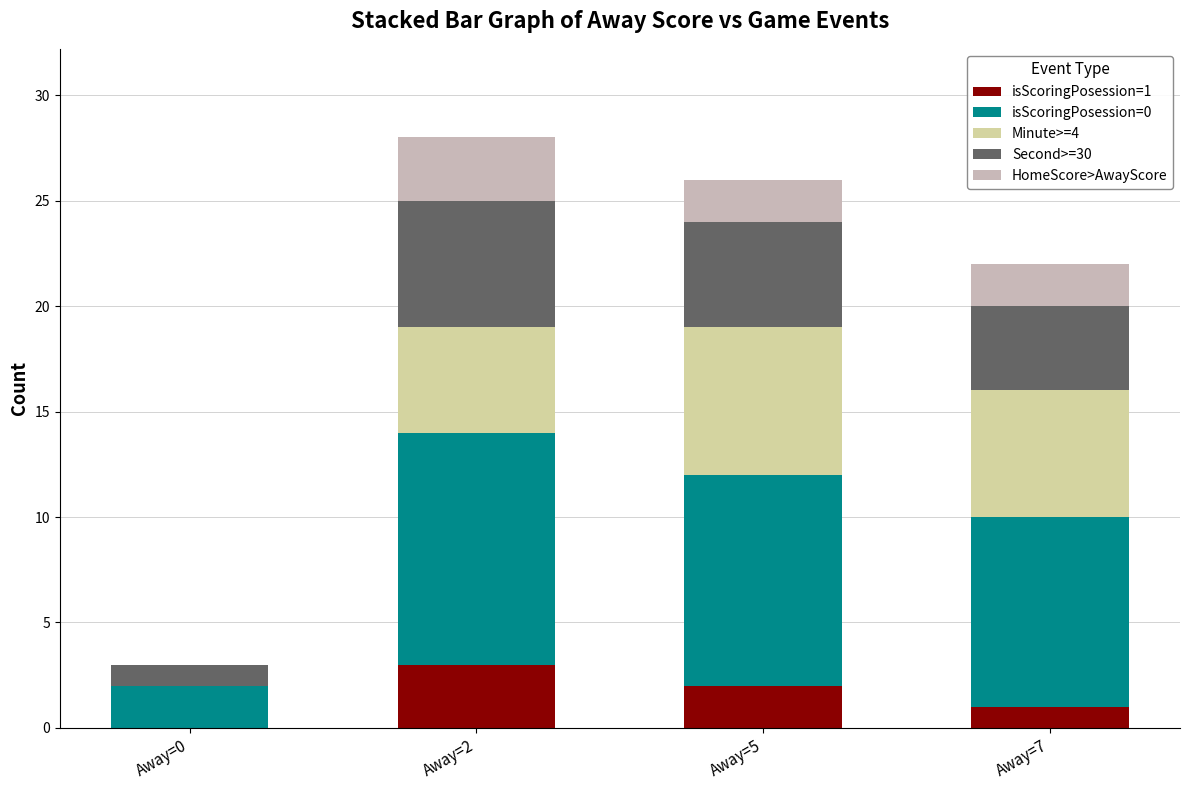

Are the bars horizontal?

No